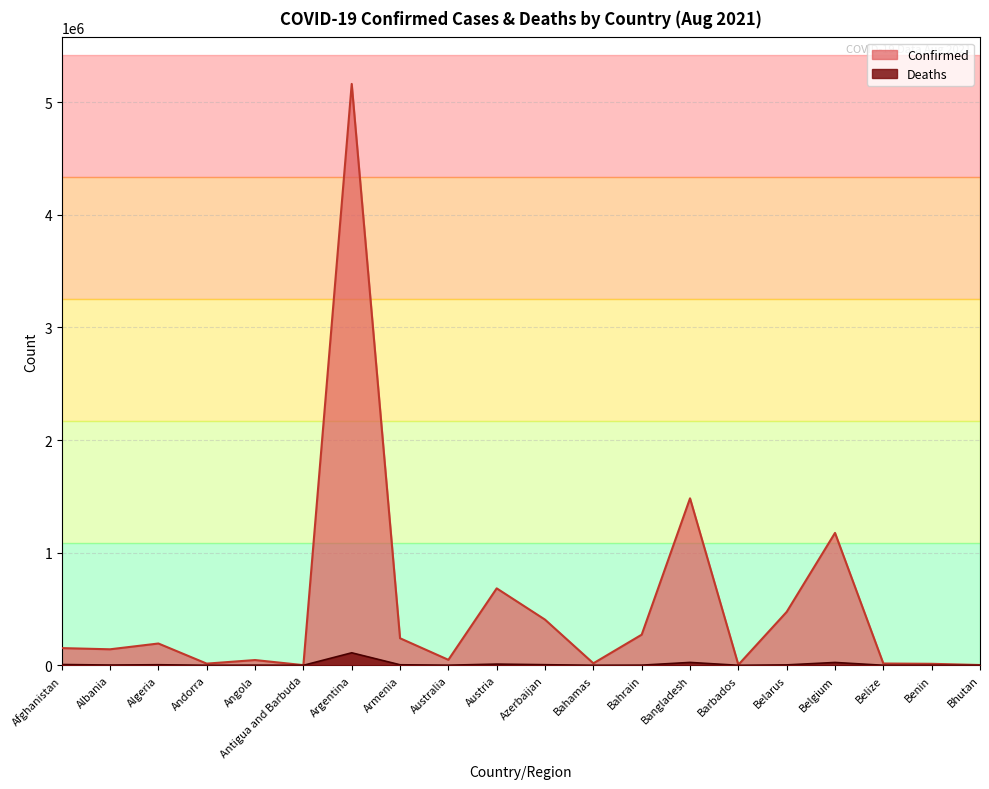

What is the total value across all series at Barbados?

4789